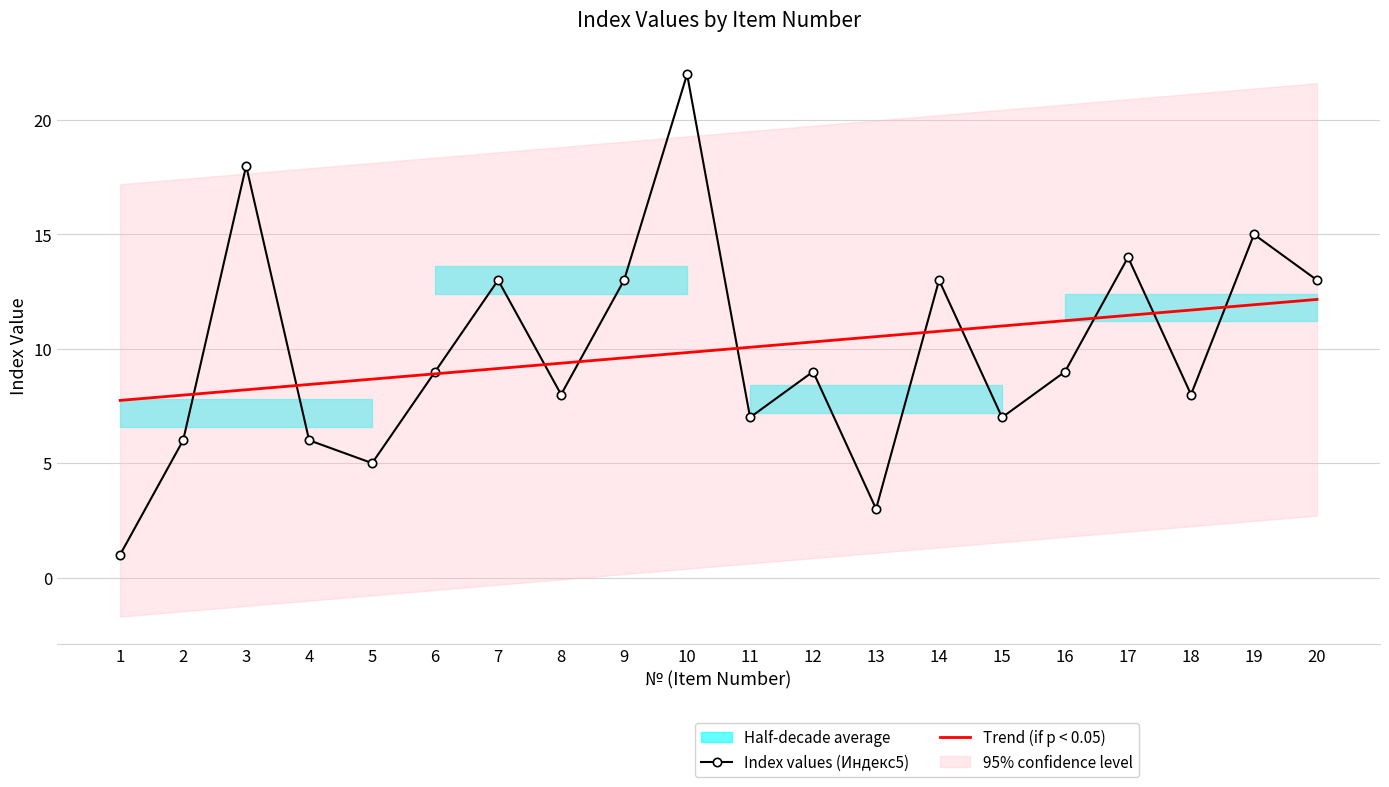

What is the total value across all series at 11?

17.1